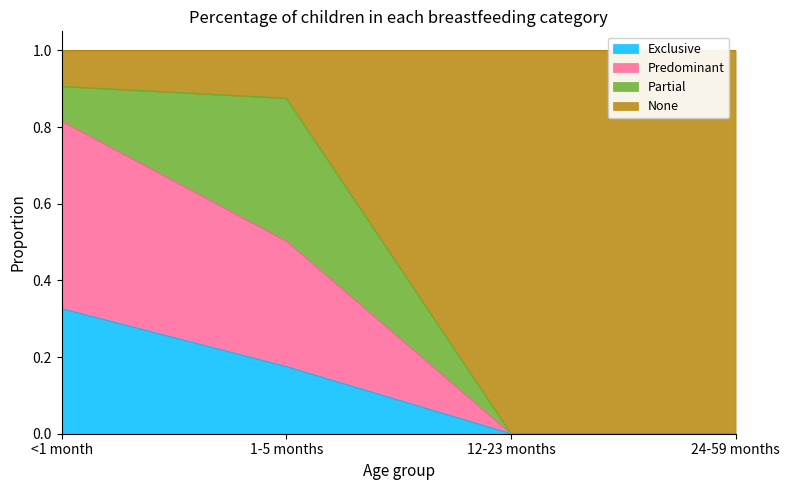

What is the total value across all series at 1-5 months?

1.0